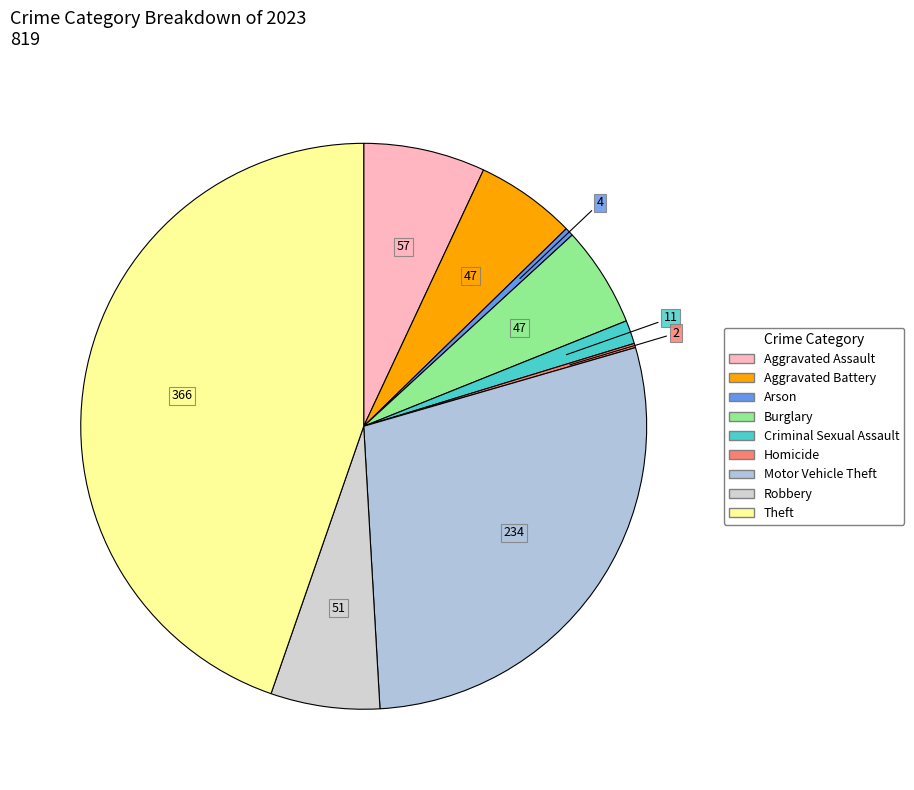

Which slice is the largest?

Theft